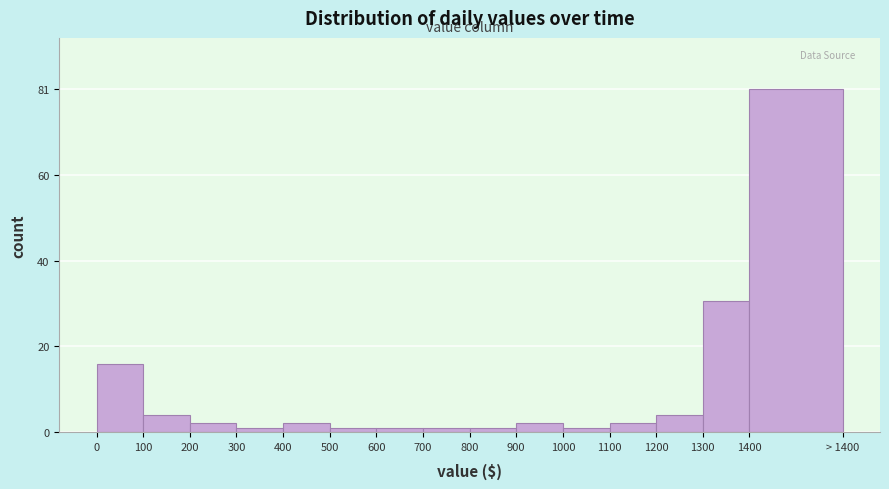

Reading left to right, extract all data points from this chart.

0=16	100=4	200=2	300=1	400=2	500=1	600=1	700=1	800=1	900=2	1000=1	1100=2	1200=4	1300=31	1400=81